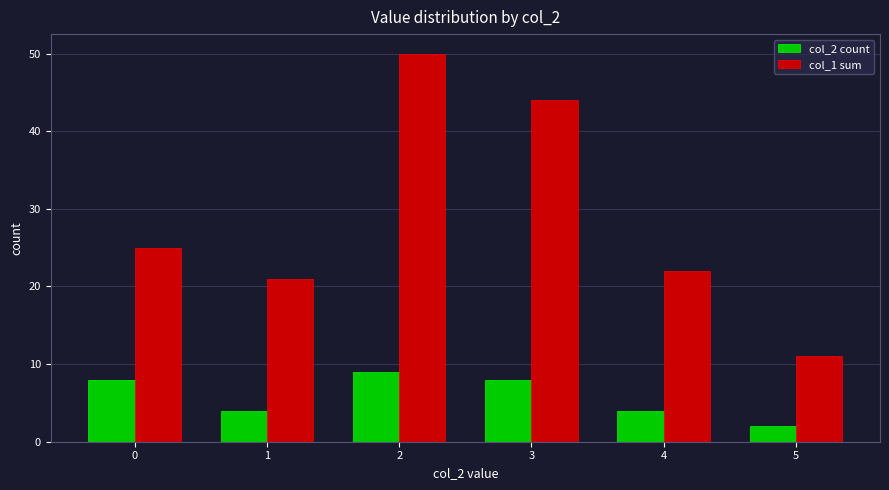

What is the difference between the maximum and minimum values in the col_1 sum series?

39